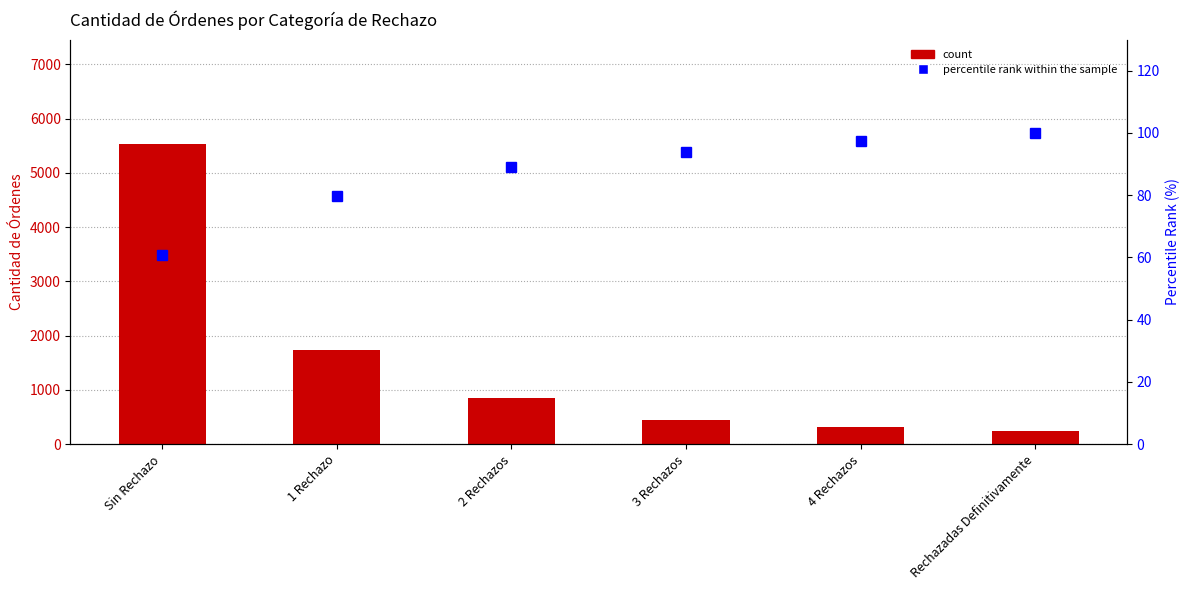

Reading left to right, transcribe all the data shown in this chart.

Cantidad de Órdenes: 5525.0	1733.0	851.0	451.0	319.0	236.0
percentile rank within the sample: 60.6	79.6	89.0	93.9	97.4	100.0